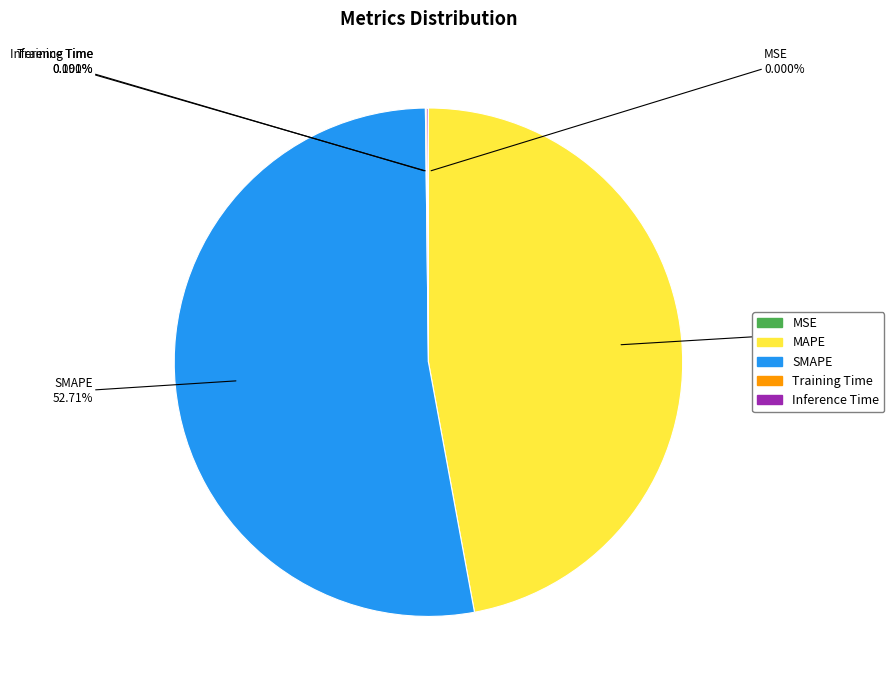

Which slice is the largest?

SMAPE